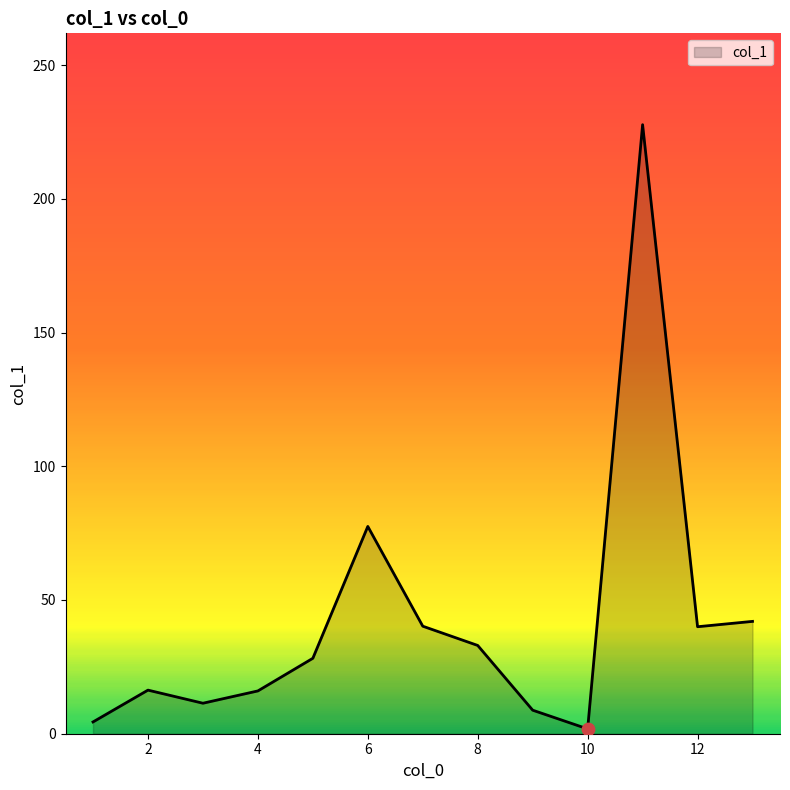

What is the maximum value shown in the chart?

227.7